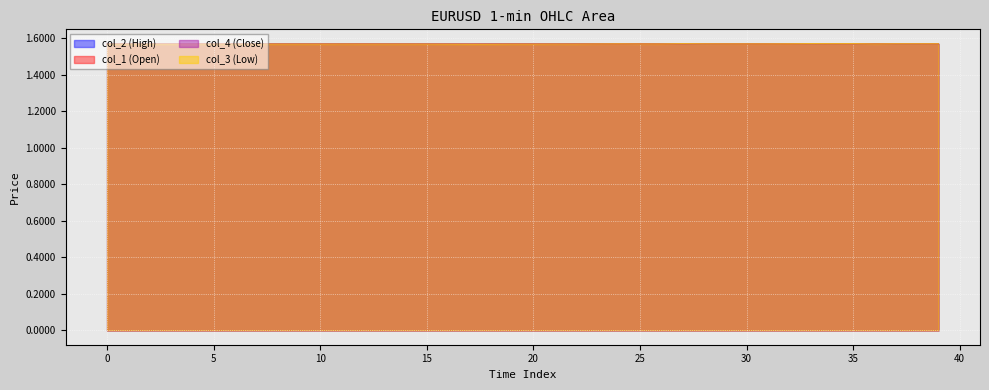

What is the label of the 29th point from the left?

28